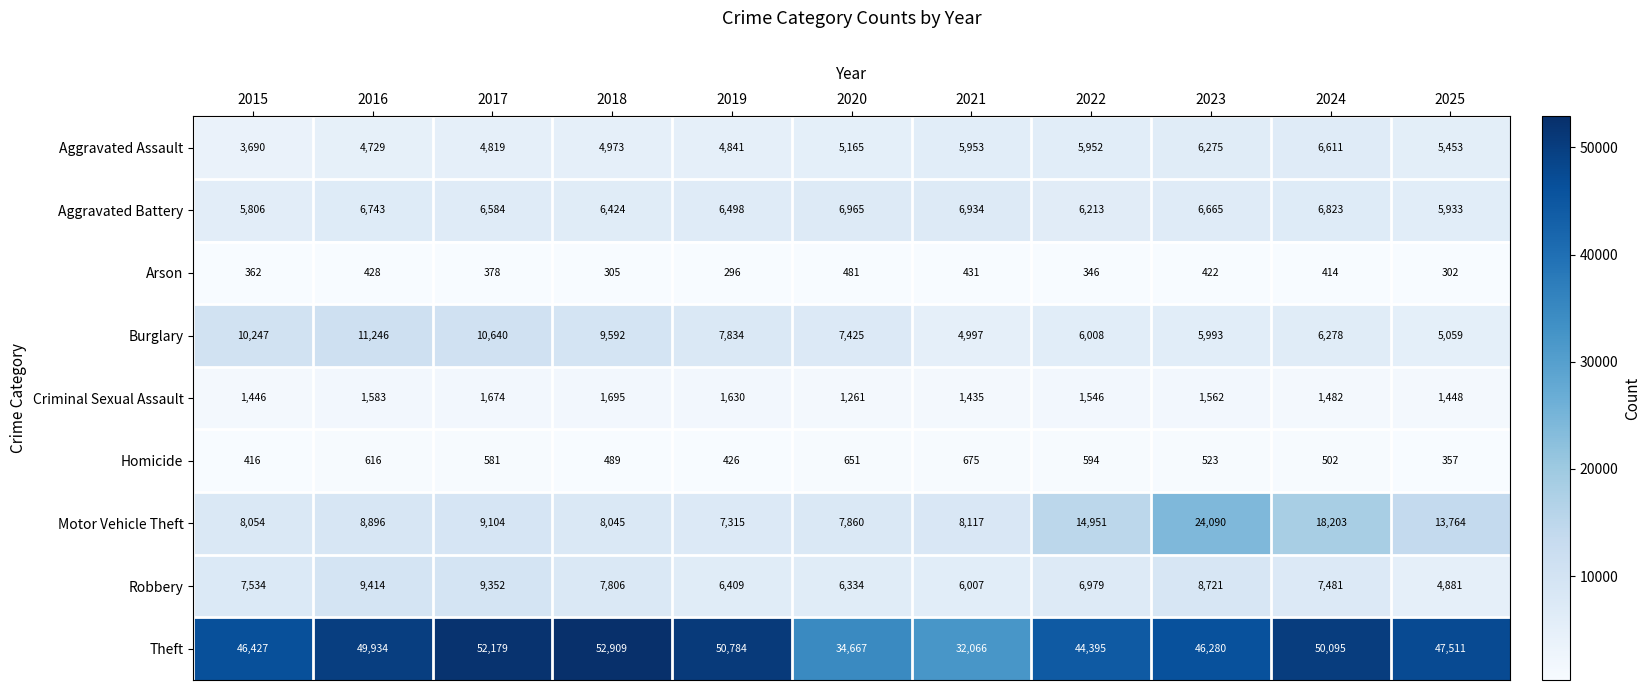

Rank the series at 2023 from highest to lowest value.

Theft, Motor Vehicle Theft, Robbery, Aggravated Battery, Aggravated Assault, Burglary, Criminal Sexual Assault, Homicide, Arson